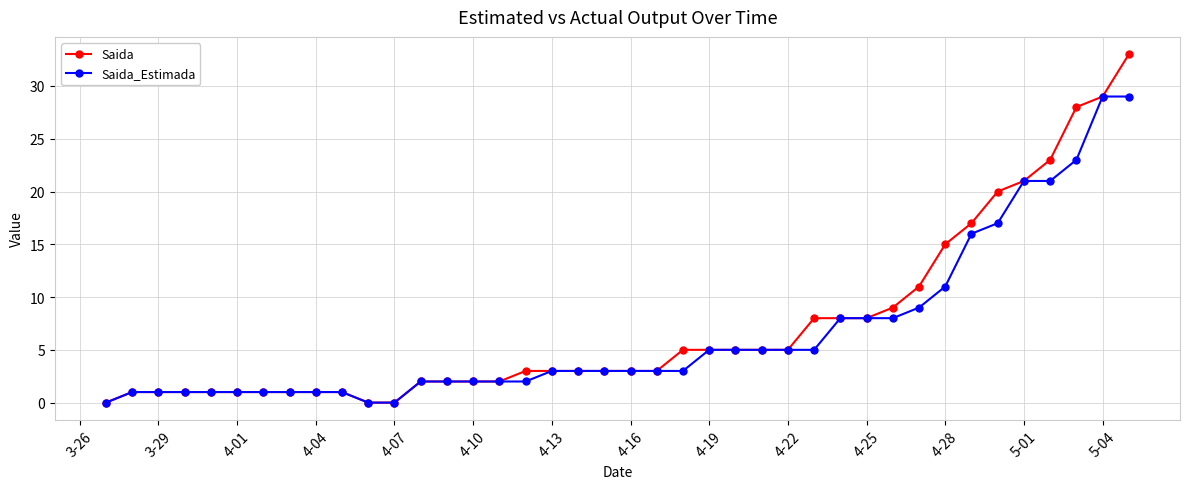

Which series has the largest range (max minus min)?

Saida